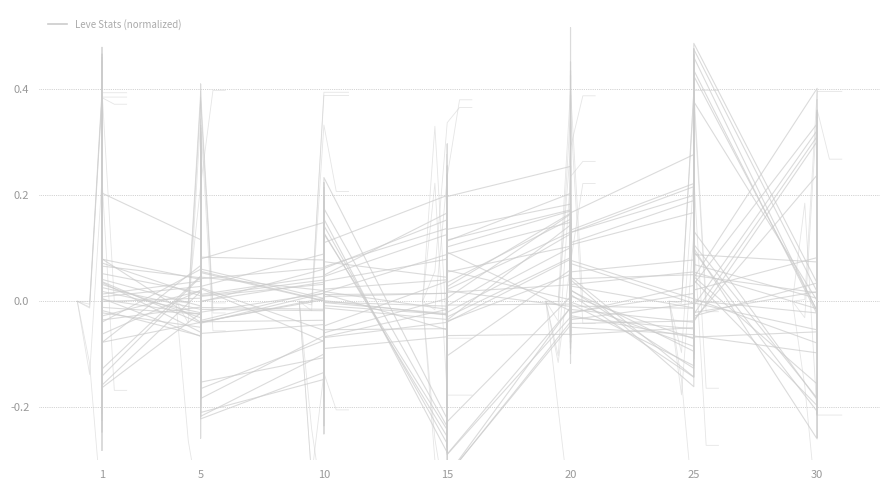

The value at 15 is -0.3. True or false?

True